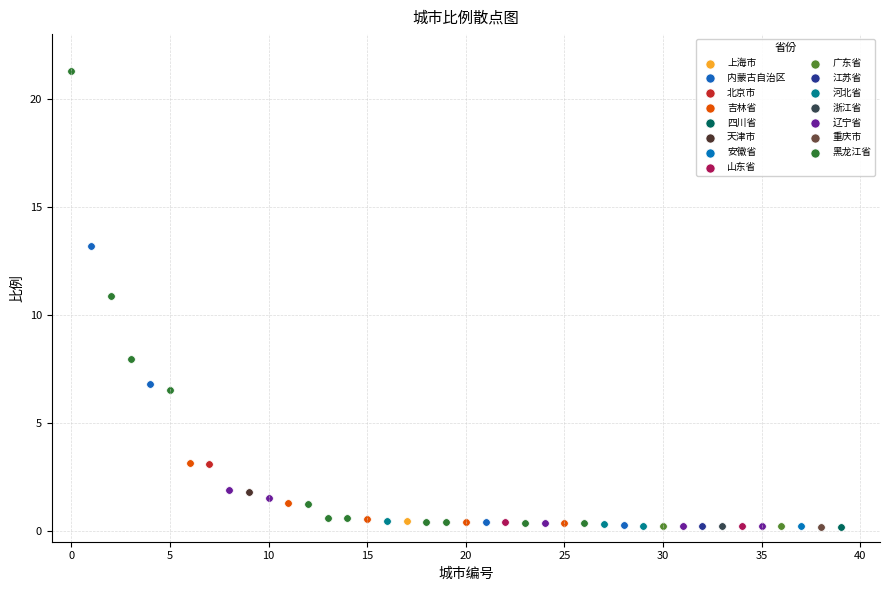

What are all the series names shown in the legend?

上海市, 内蒙古自治区, 北京市, 吉林省, 四川省, 天津市, 安徽省, 山东省, 广东省, 江苏省, 河北省, 浙江省, 辽宁省, 重庆市, 黑龙江省